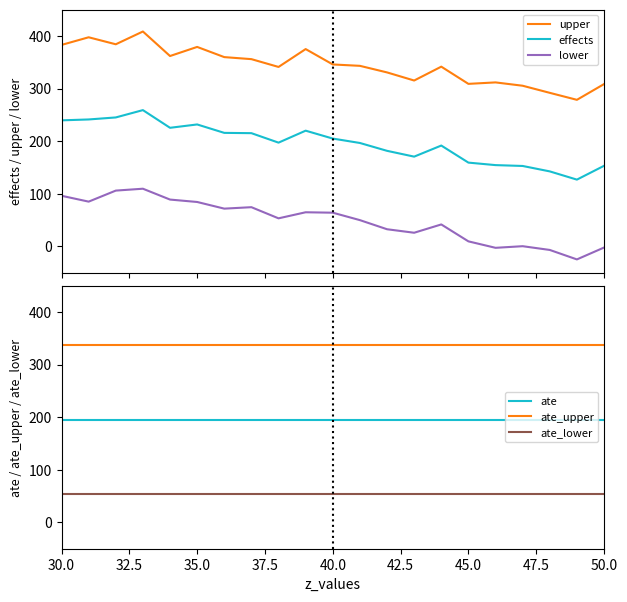

True or false: effects and lower cross at least once.

False